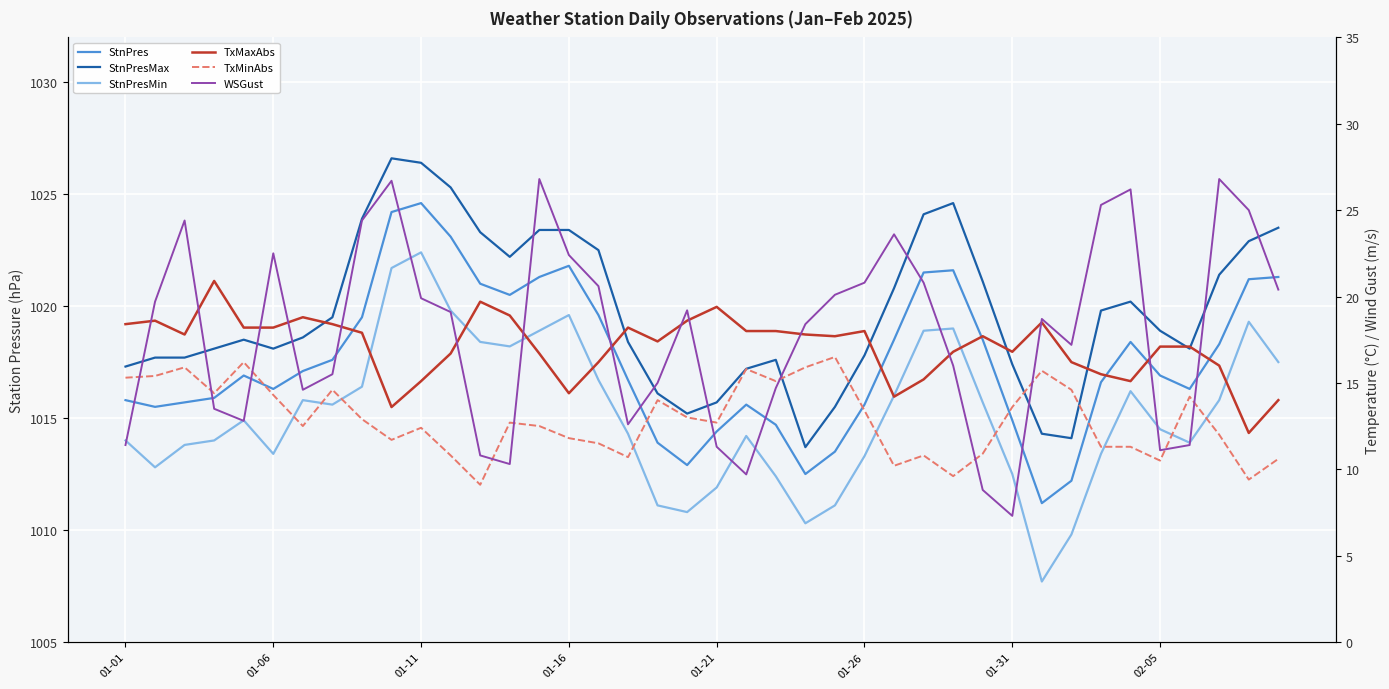

True or false: StnPresMax and WSGust cross at least once.

False